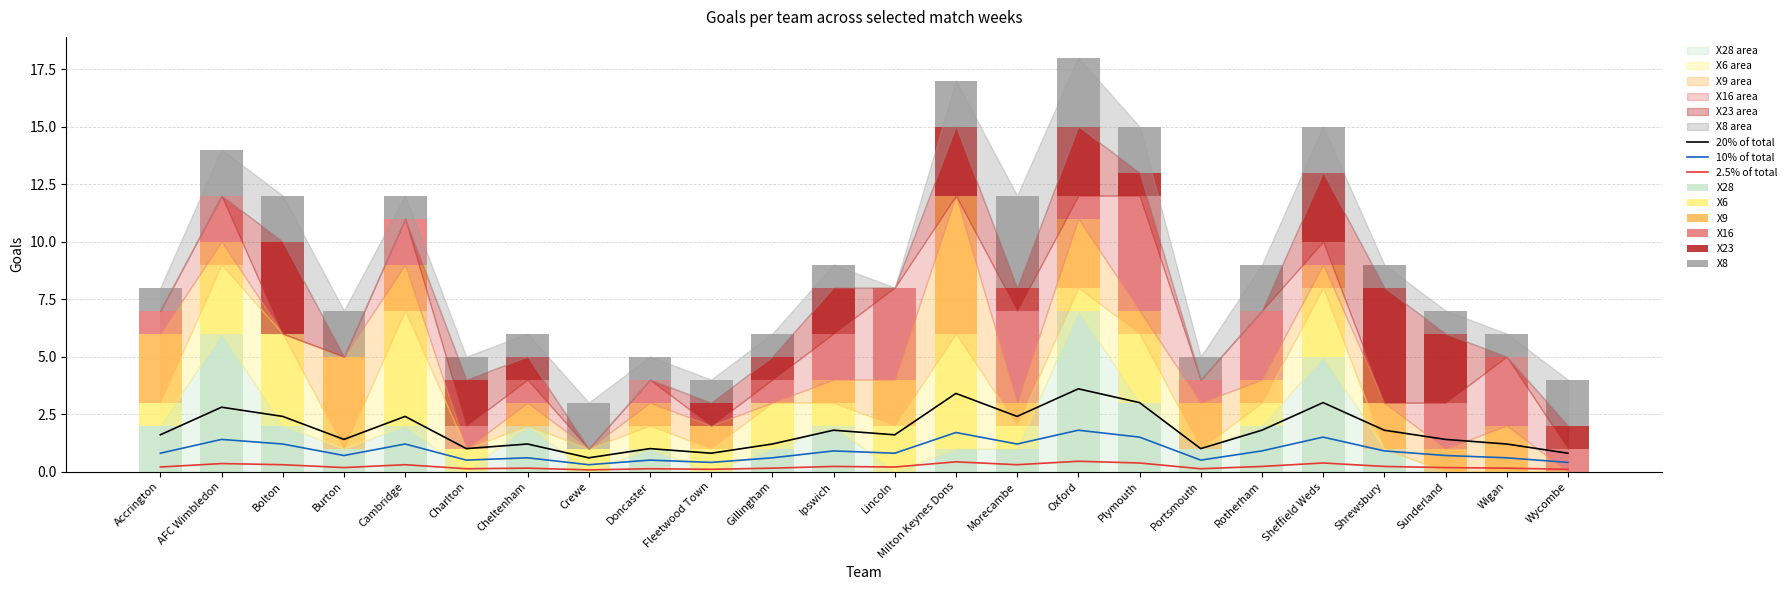

The X23 series shows 0 at Lincoln. True or false?

True